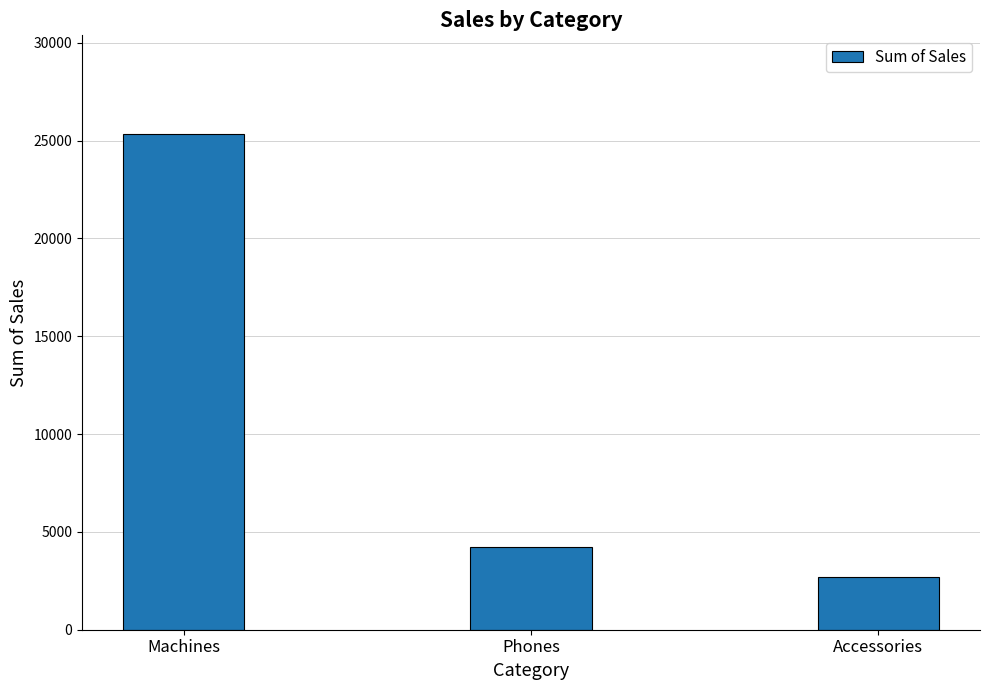

Where is the data nearest to the value 14005?

Phones